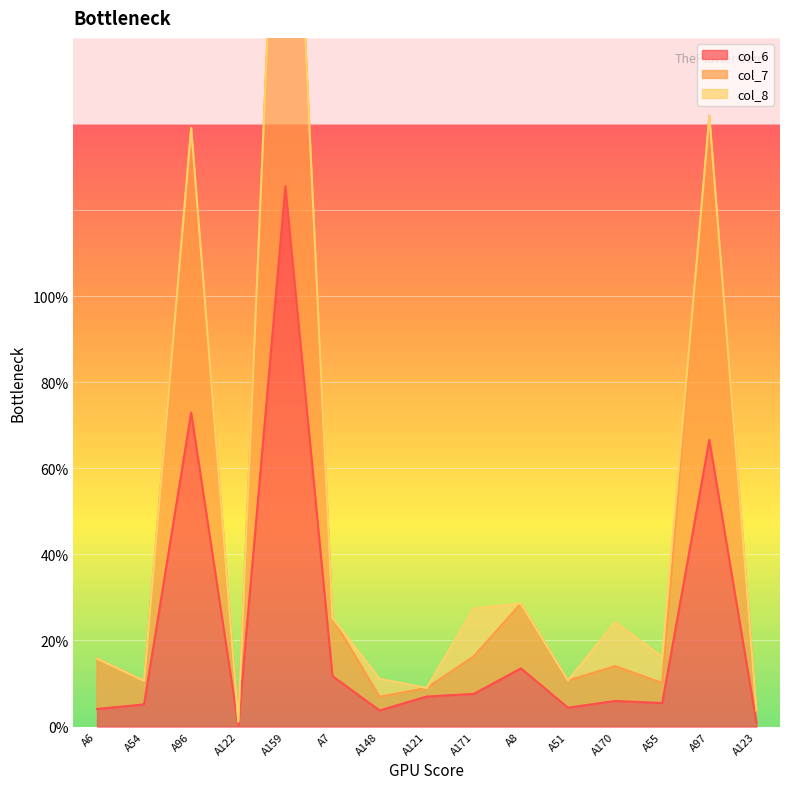

Is it true that col_6 equals 18.3 at A7?

False